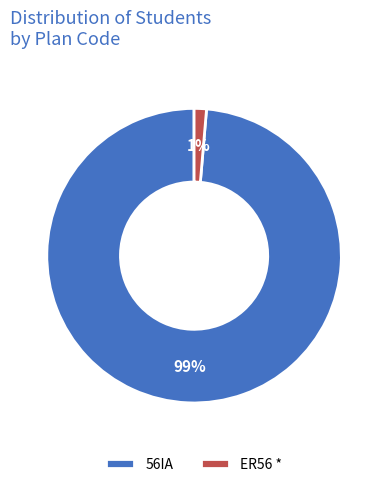

What is the smallest slice in the pie chart?

ER56 *